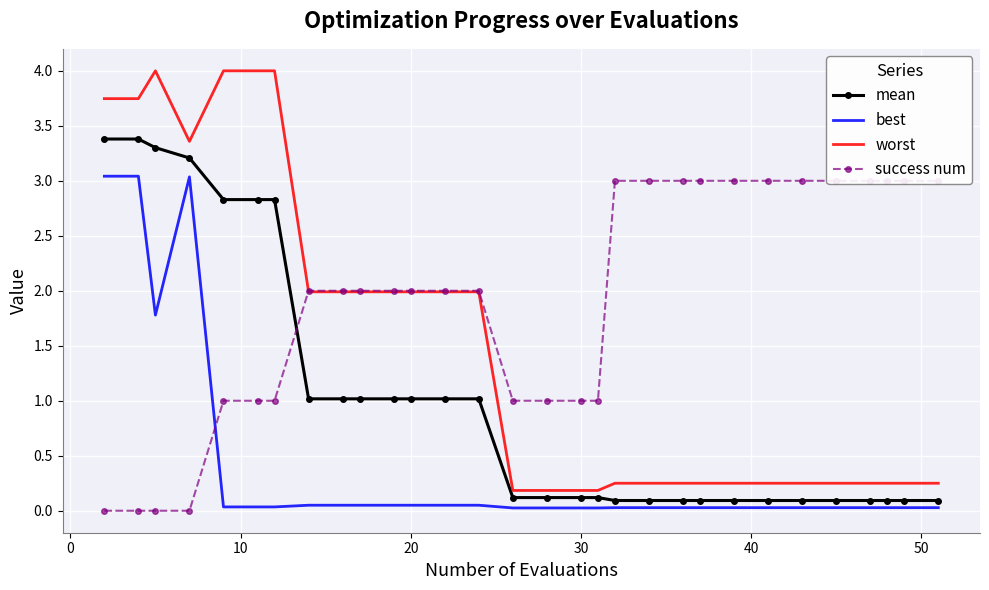

Is this an area chart (filled region under the line)?

No